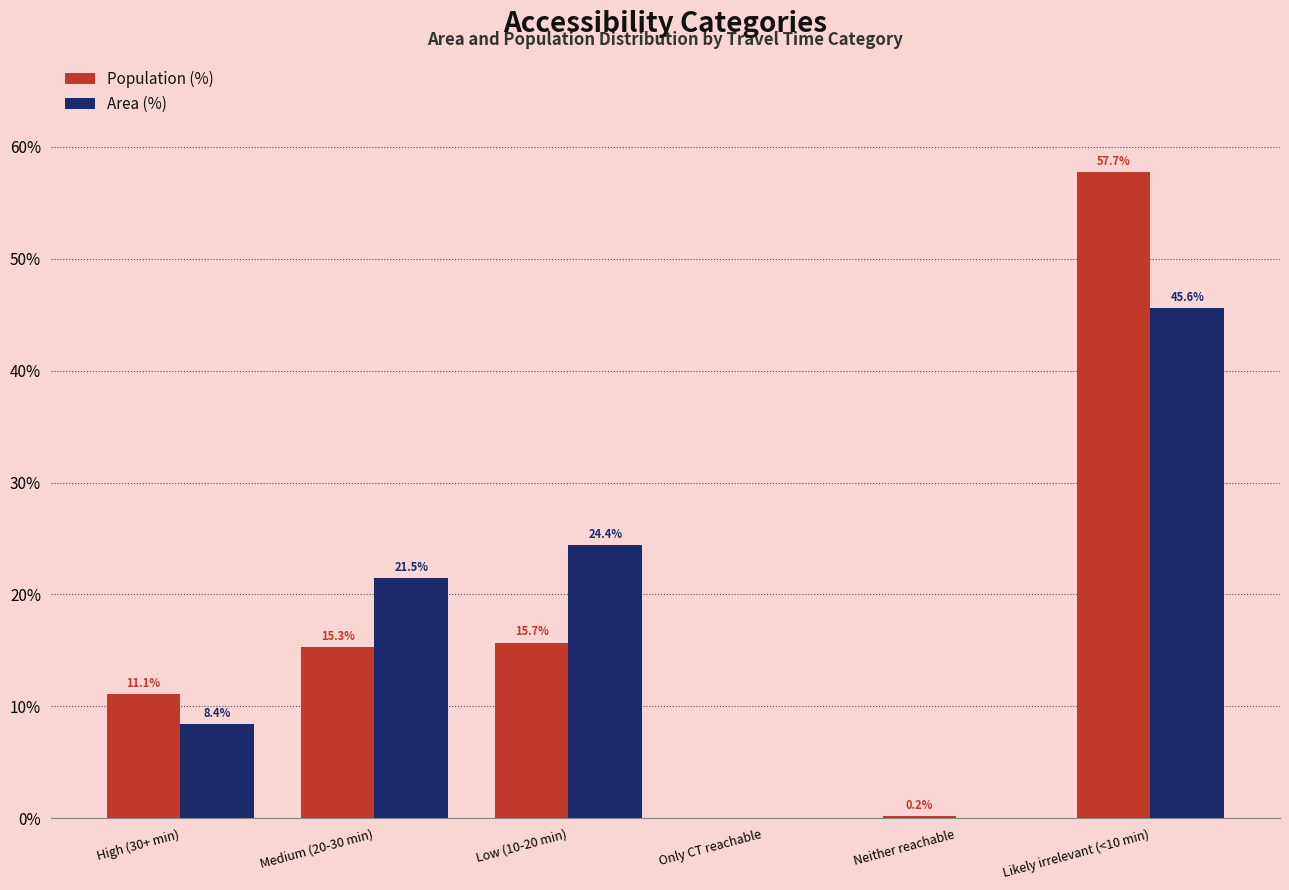

What is the sum of all Area (%) values?

99.9